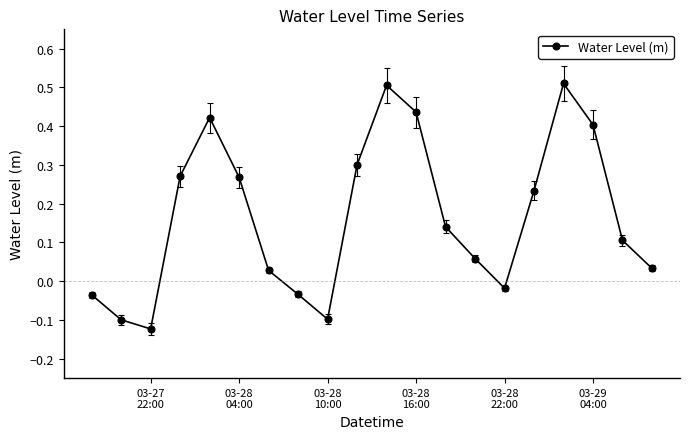

How many negative values are there?

6